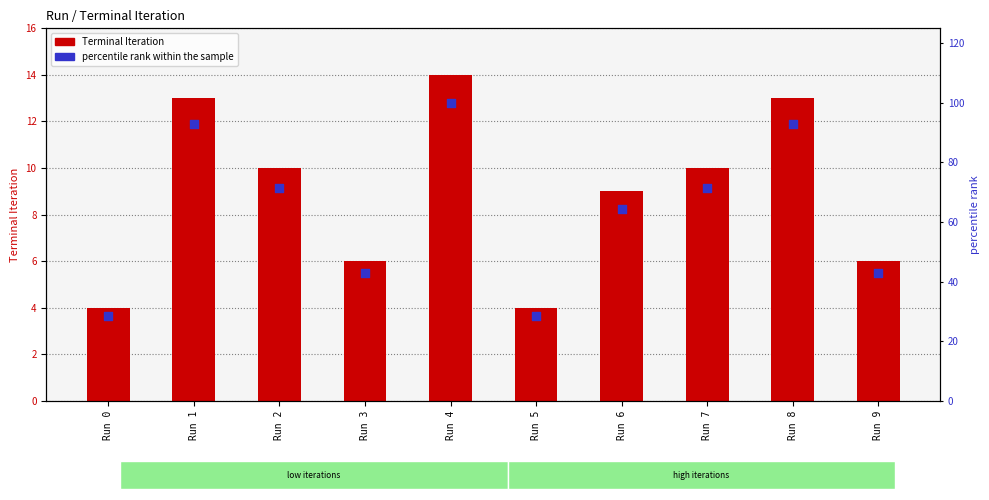

Which series contains the highest Y value?

percentile rank within the sample